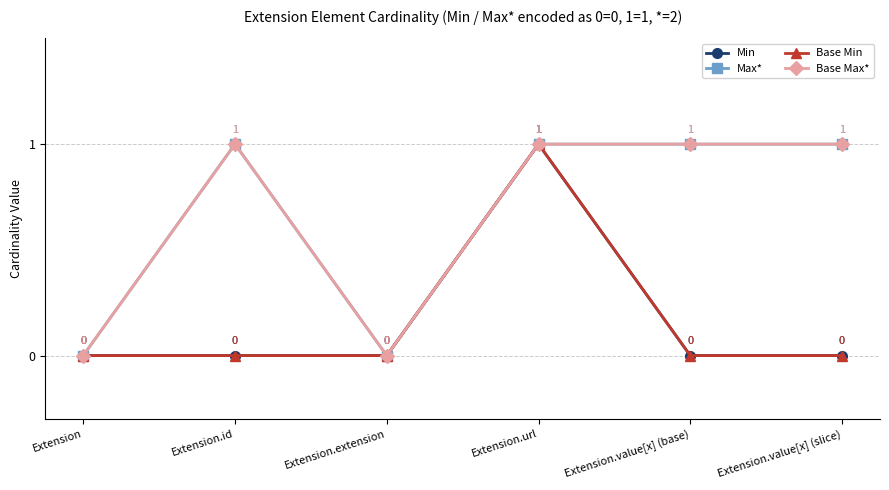

Which series has the largest total across all categories?

Max*